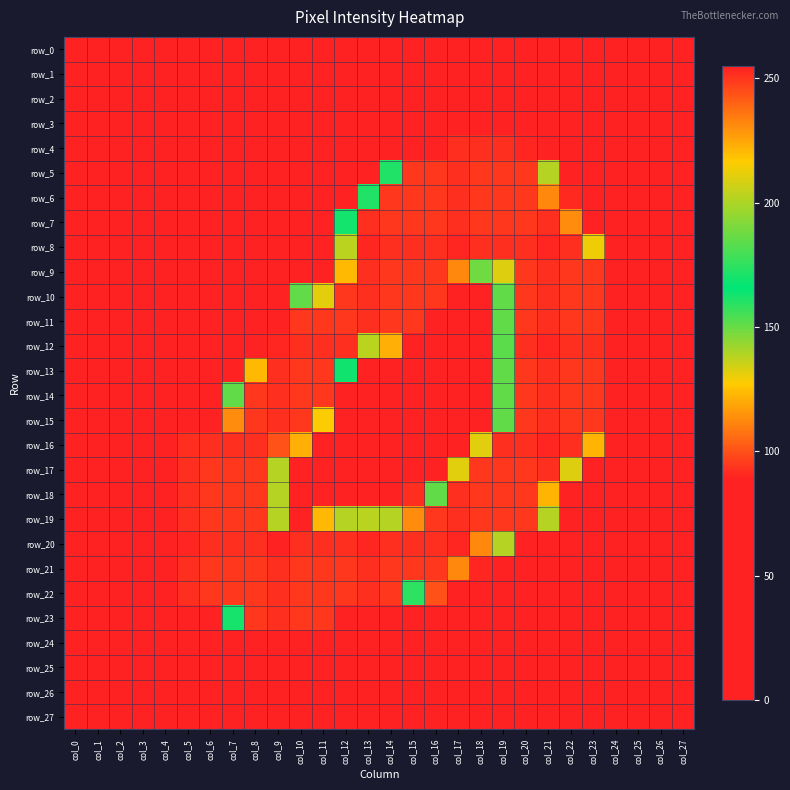

What is the maximum value shown in the chart?

255